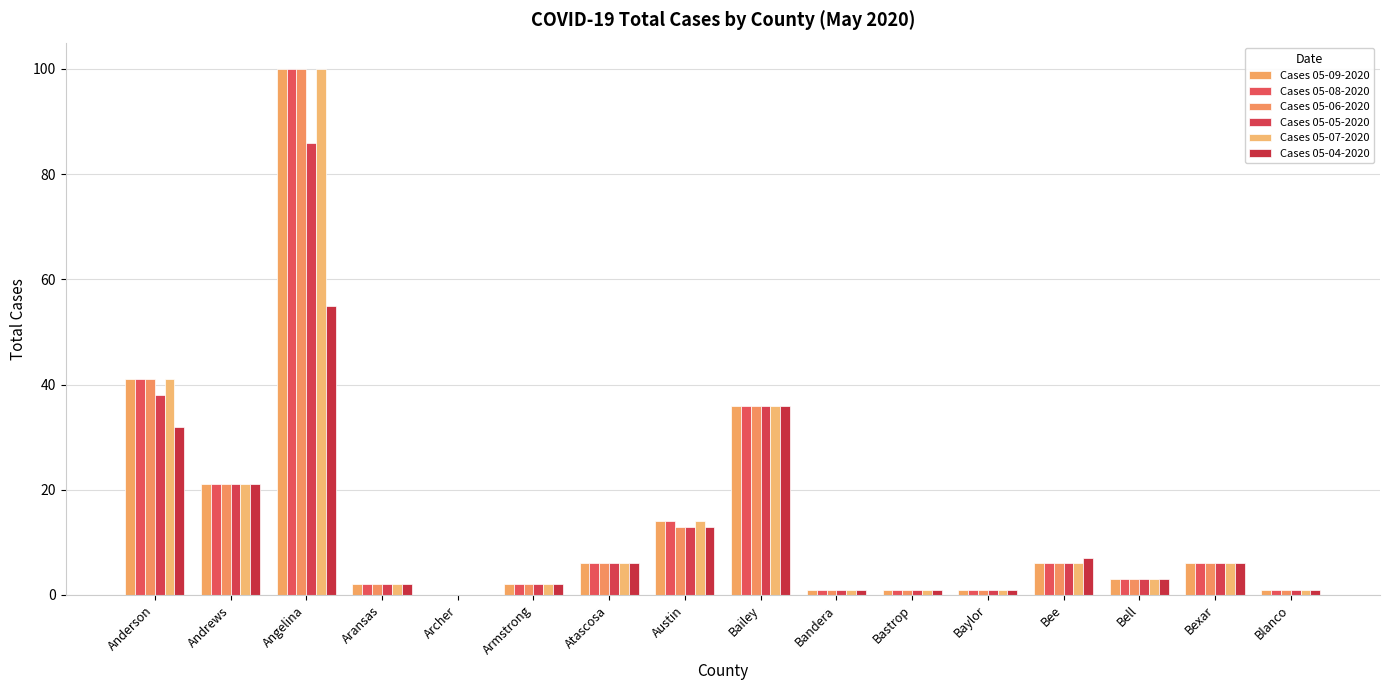

How many series are shown in this chart?

6